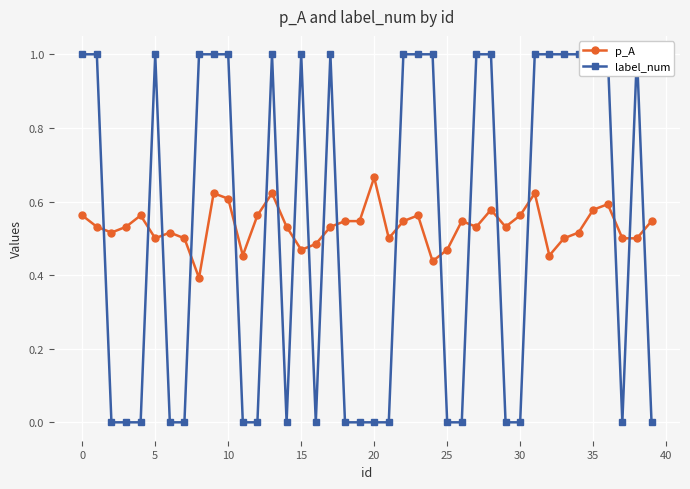

What is the sum of all label_num values?

21.0